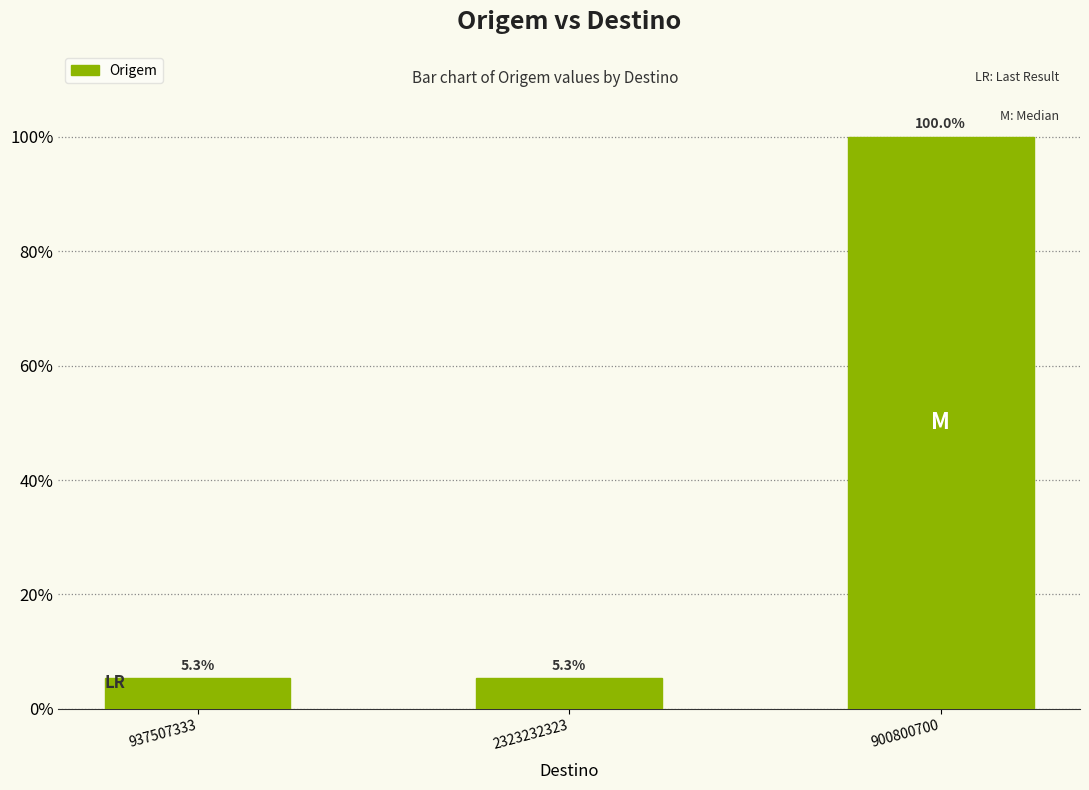

How many values are between 123456789 and 2323232323?

3